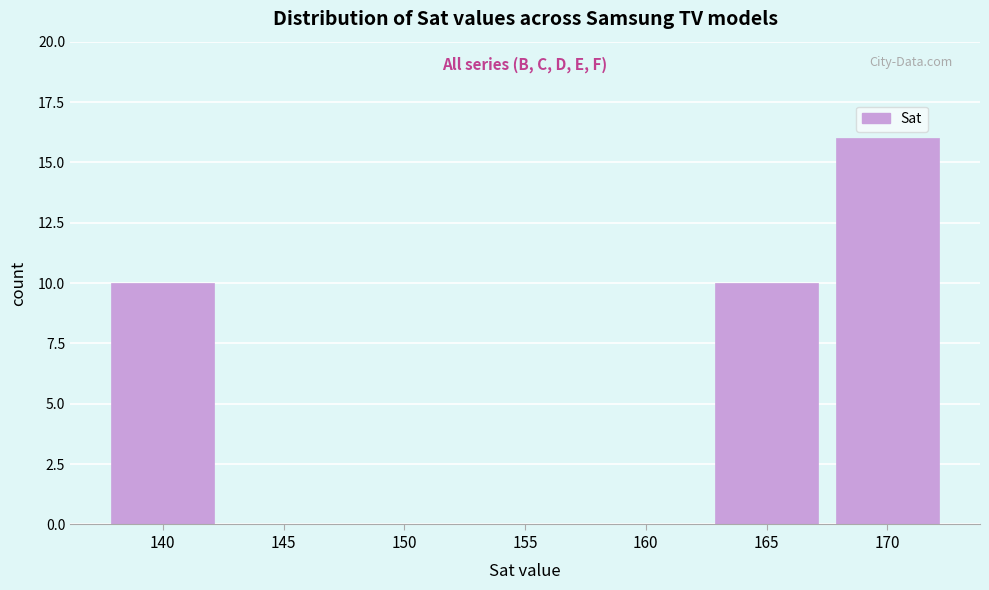

Reading left to right, what are all the values shown in this chart?

140=10	145=0	150=0	155=0	160=0	165=10	170=16